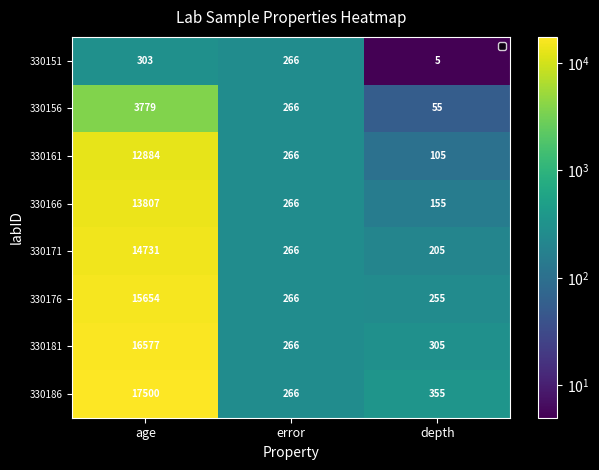

At which label is 330186 closest to 8883?

depth